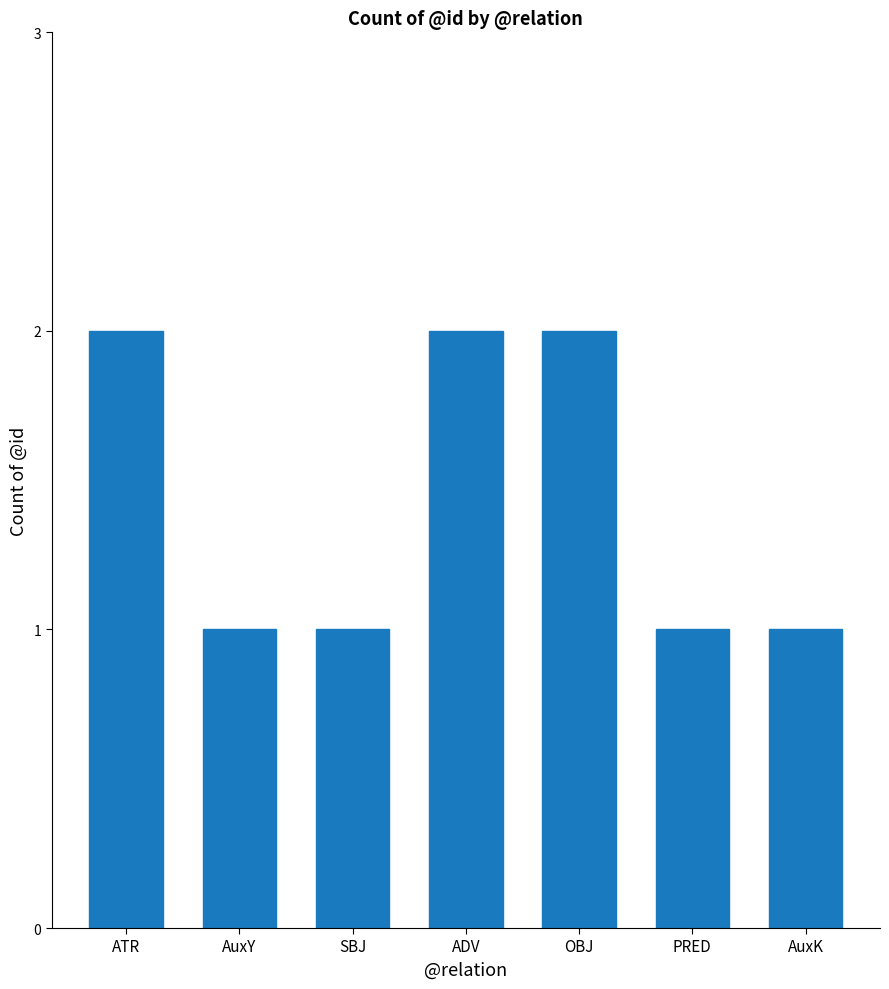

True or false: the data shows 2 at OBJ.

True